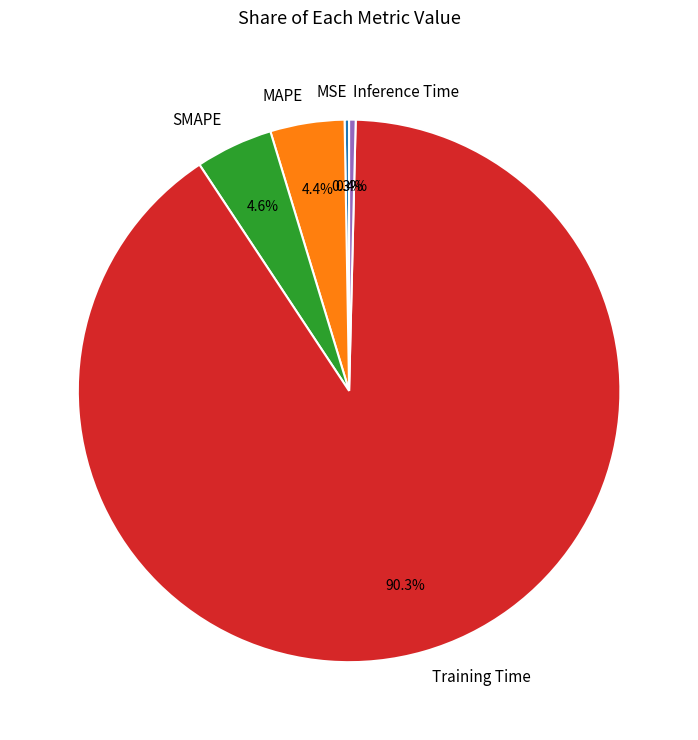

What is the largest slice in the pie chart?

Training Time